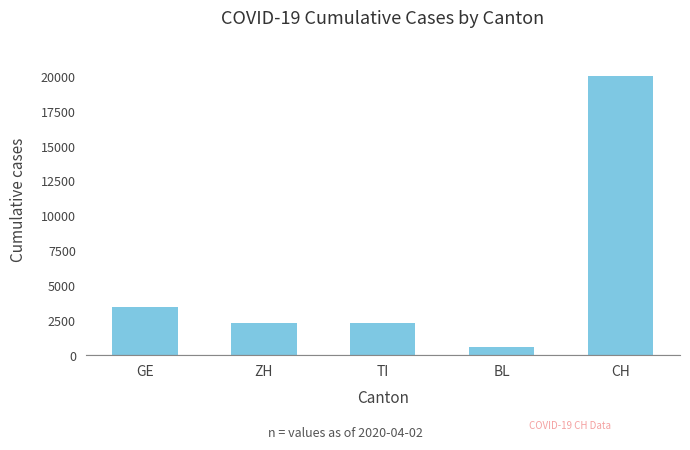

What is the label of the 5th bar from the right?

GE